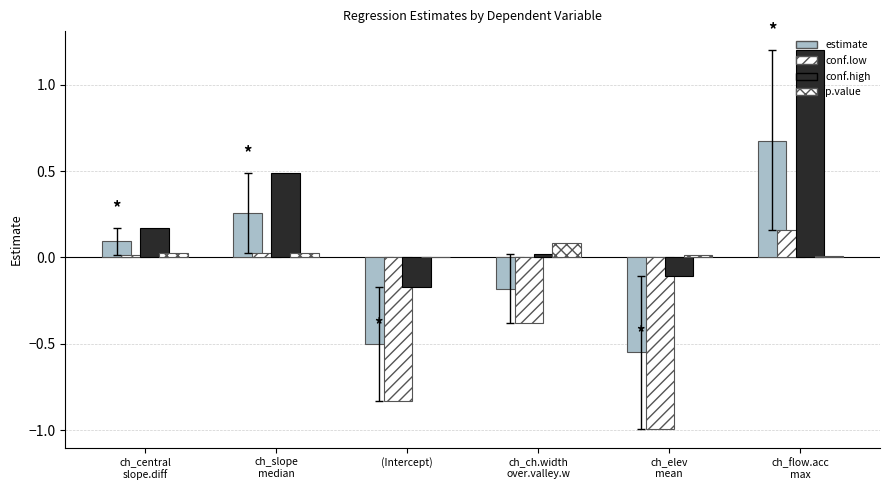

Reading left to right, transcribe all the data shown in this chart.

estimate: ch_central
slope.diff=0.1	ch_slope
median=0.3	(Intercept)=-0.5	ch_ch.width
over.valley.w=-0.2	ch_elev
mean=-0.5	ch_flow.acc
max=0.7
conf.low: ch_central
slope.diff=0.0	ch_slope
median=0.0	(Intercept)=-0.8	ch_ch.width
over.valley.w=-0.4	ch_elev
mean=-1.0	ch_flow.acc
max=0.2
conf.high: ch_central
slope.diff=0.2	ch_slope
median=0.5	(Intercept)=-0.2	ch_ch.width
over.valley.w=0.0	ch_elev
mean=-0.1	ch_flow.acc
max=1.2
p.value: ch_central
slope.diff=0.0	ch_slope
median=0.0	(Intercept)=0.0	ch_ch.width
over.valley.w=0.1	ch_elev
mean=0.0	ch_flow.acc
max=0.0